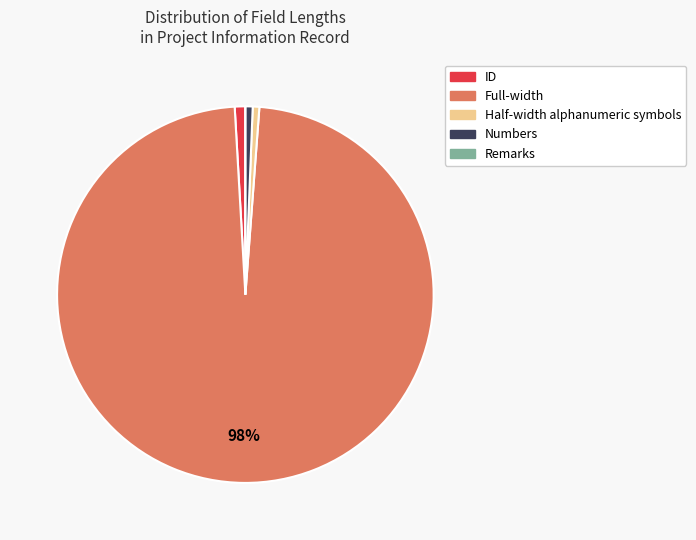

To the nearest percent, what is the average slice percentage?

20%